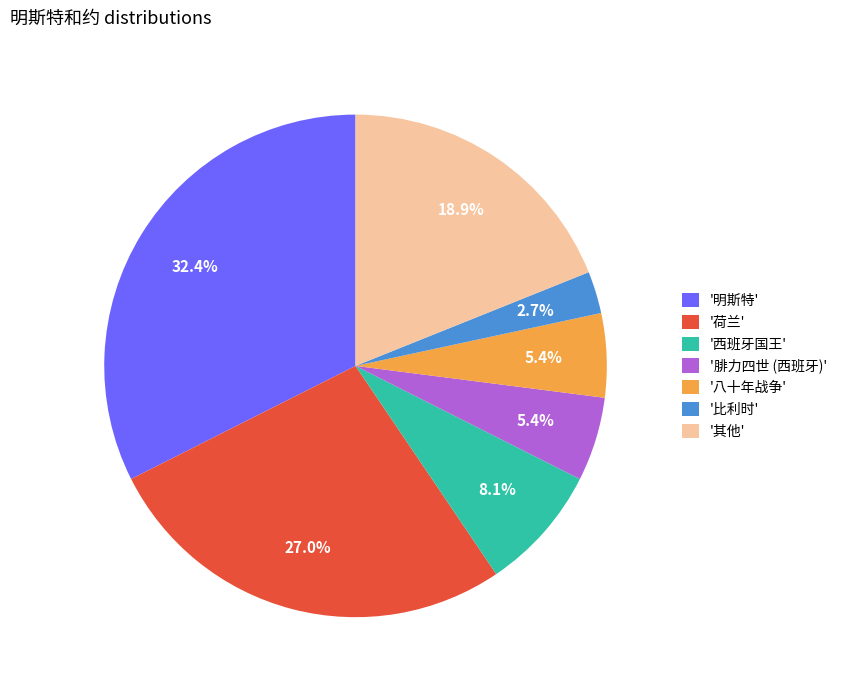

Between '腓力四世 (西班牙)' and '明斯特', which is larger?

'明斯特'